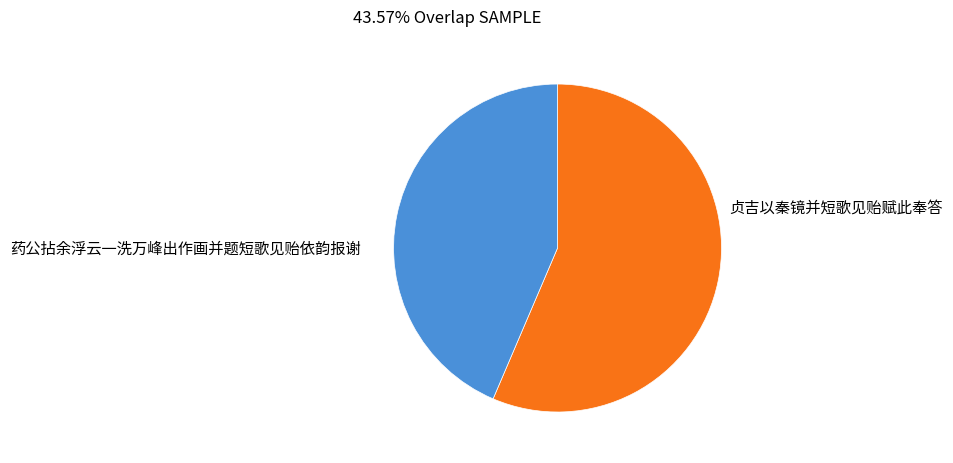

Is there a majority slice in this chart?

Yes